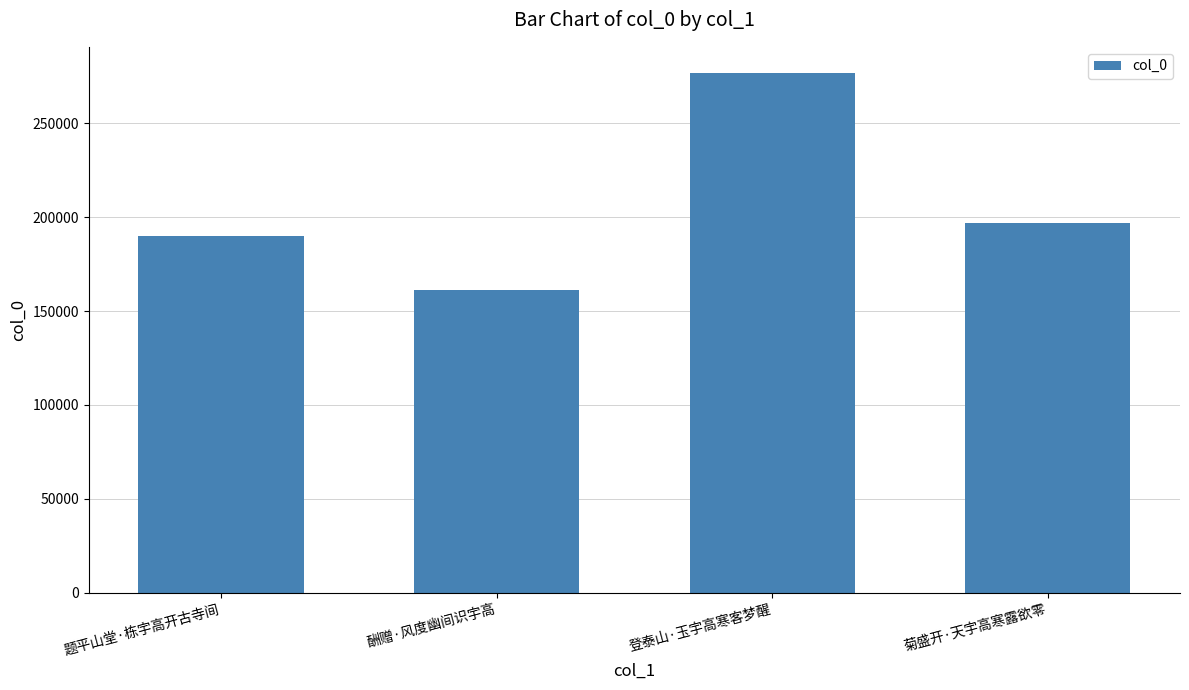

At which label is the value closest to 219099?

菊盛开·天宇高寒露欲零